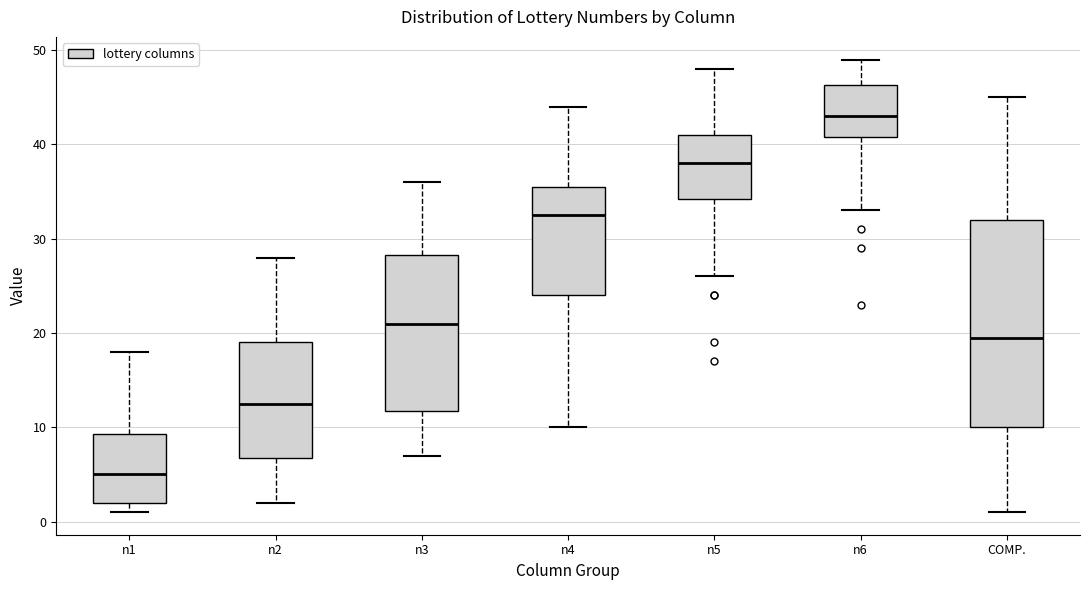

Which box is the tallest, from its lower edge to its upper edge?

COMP.